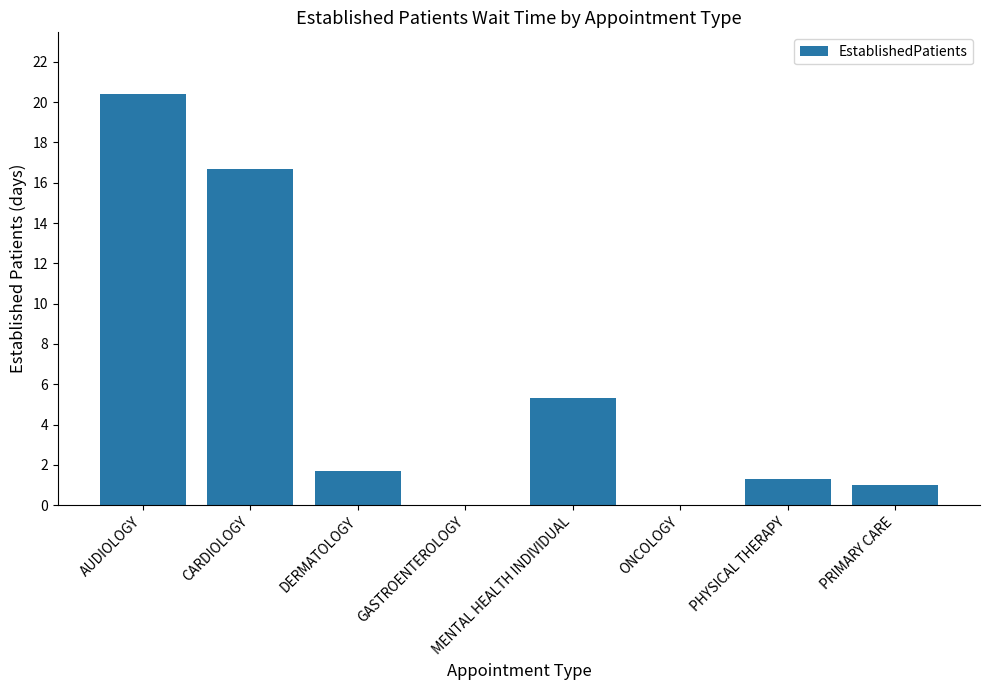

What is the change in value from AUDIOLOGY to ONCOLOGY?

-20.4